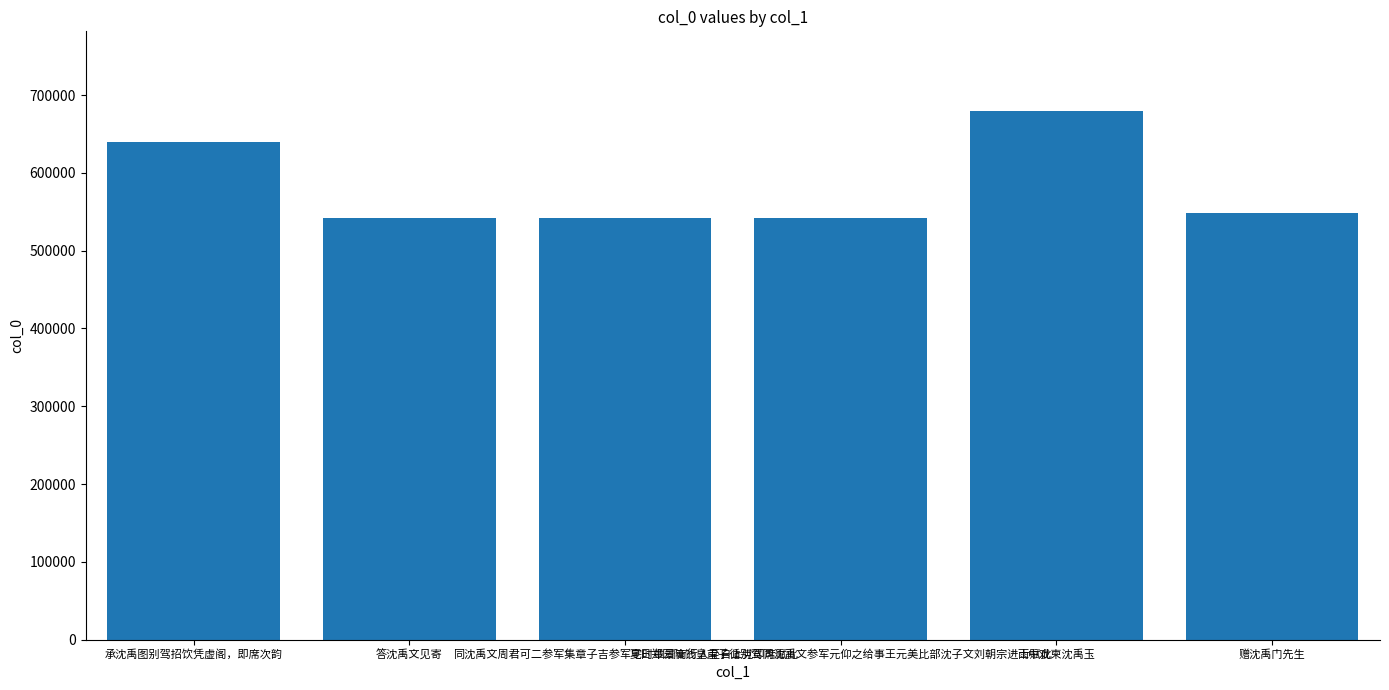

What is the difference between the maximum and minimum values?

138009